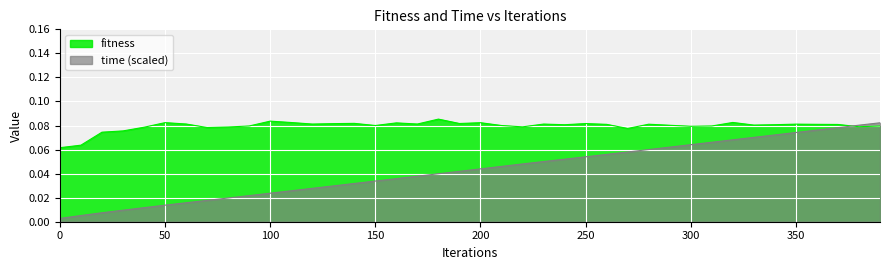

Rank the series by their average value, from lowest to highest.

time (scaled), fitness